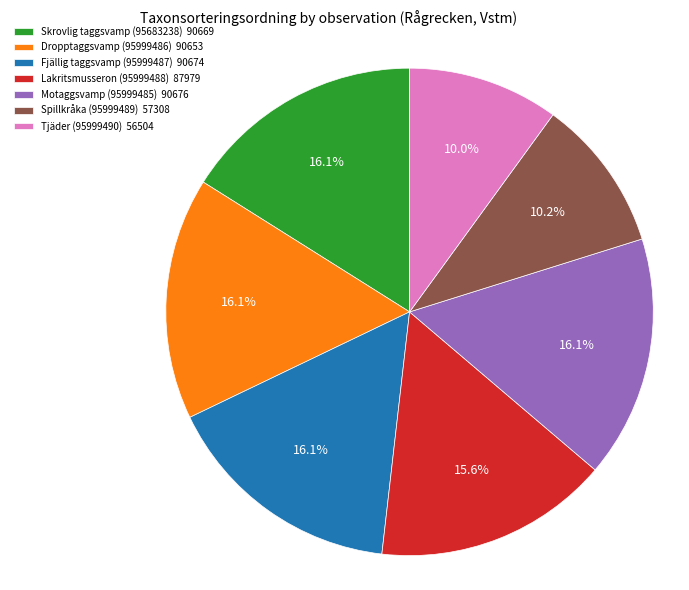

Does Dropptaggsvamp (95999486) account for over 50% of the chart?

No